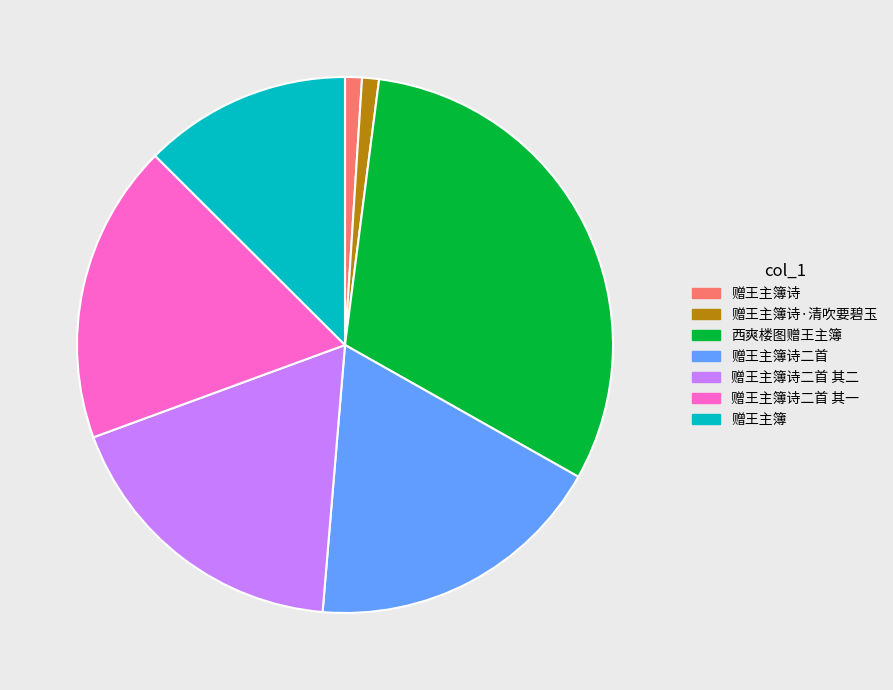

Does any single category account for the majority?

No